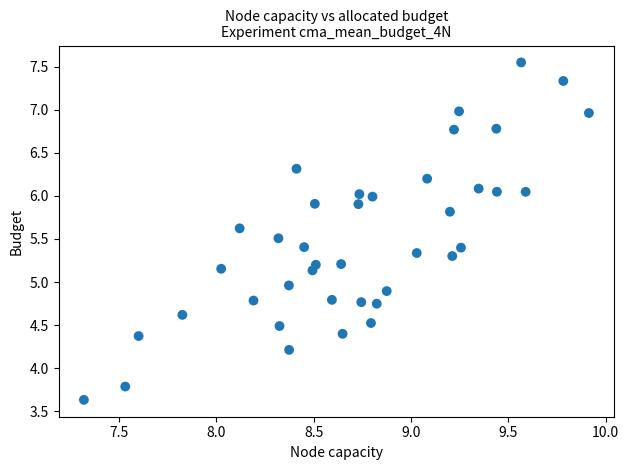

What is the range of Y values (max minus min)?

3.9